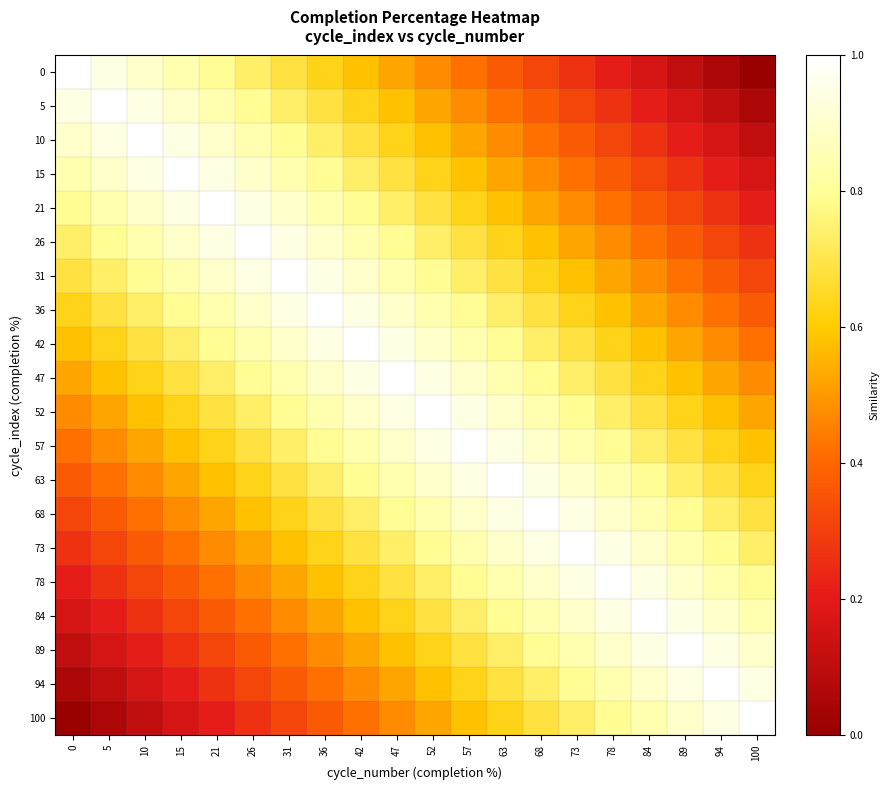

How many categories are shown in the chart?

20